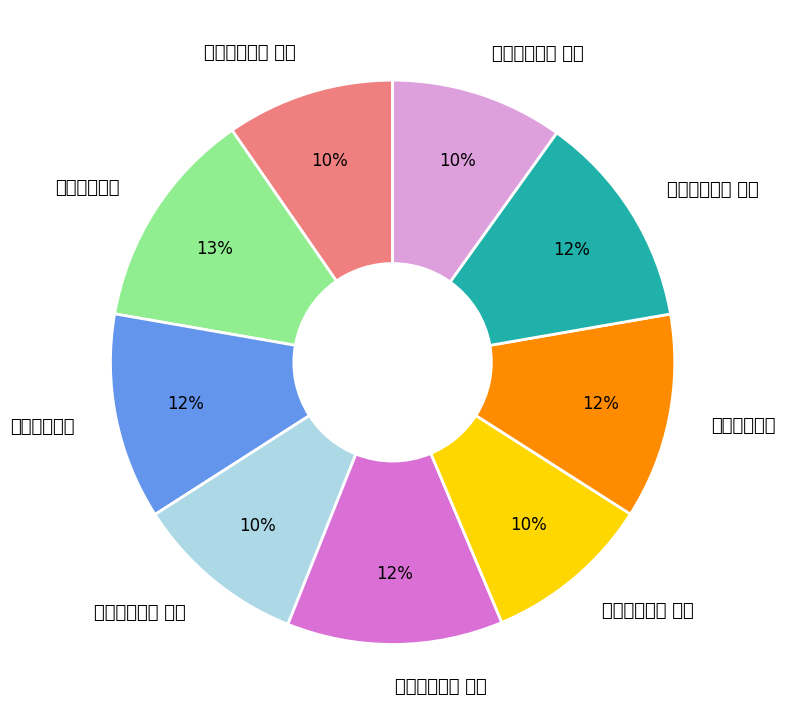

What is the change in value from 岁暮风雨二首 to 洞庭风雨二首 其二?

+52994